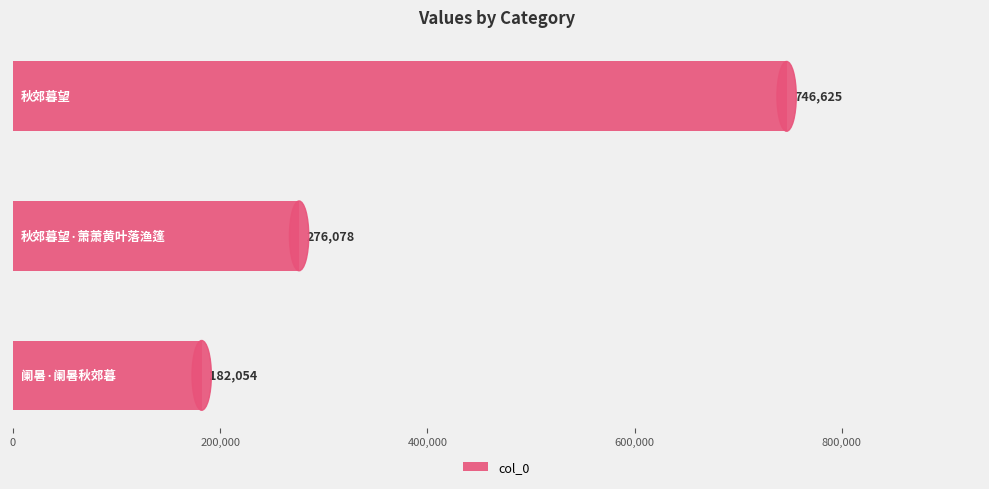

Count the values in the range 182054 to 746625.

3